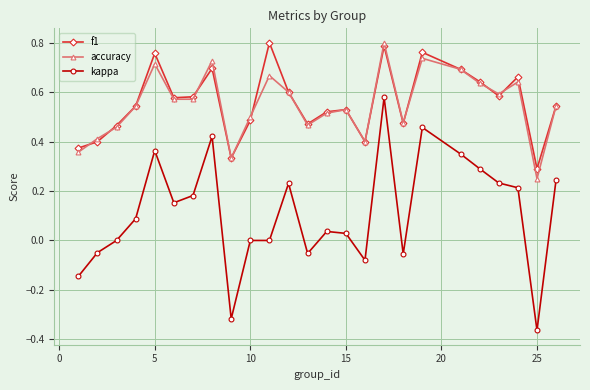

Which series has the widest spread of values?

kappa